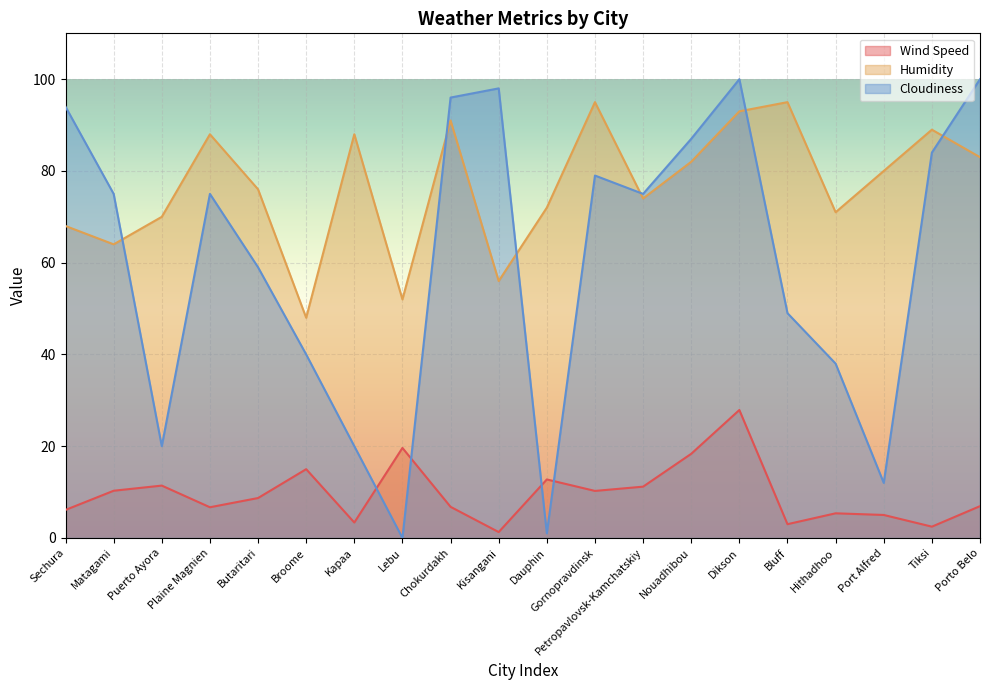

List the labels in order of Cloudiness value, largest first.

Dikson, Porto Belo, Kisangani, Chokurdakh, Sechura, Nouadhibou, Tiksi, Gornopravdinsk, Matagami, Plaine Magnien, Petropavlovsk-Kamchatskiy, Butaritari, Bluff, Broome, Hithadhoo, Puerto Ayora, Kapaa, Port Alfred, Dauphin, Lebu